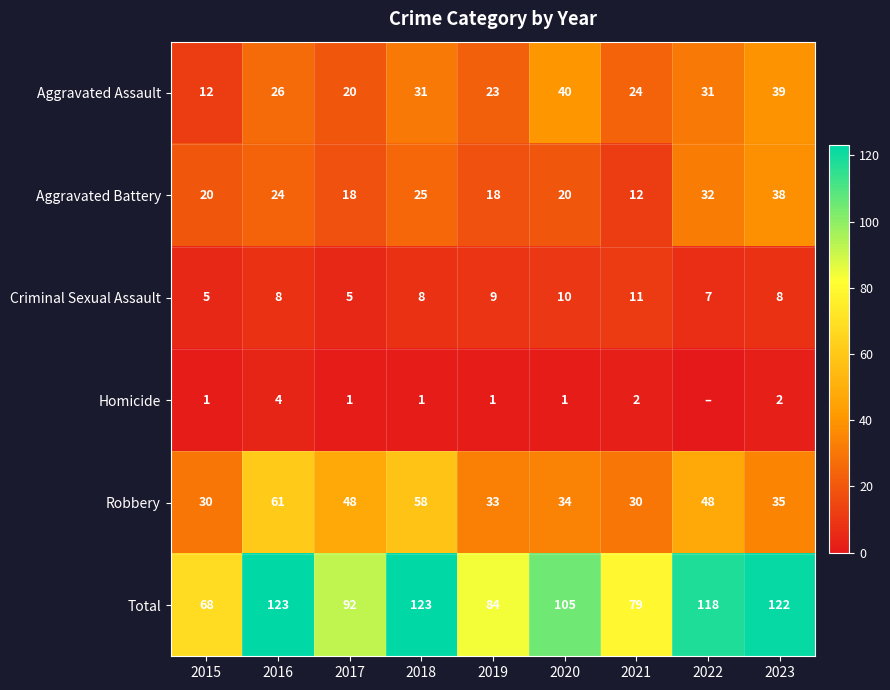

What is the difference between the maximum and second lowest values in the Aggravated Battery series?

20